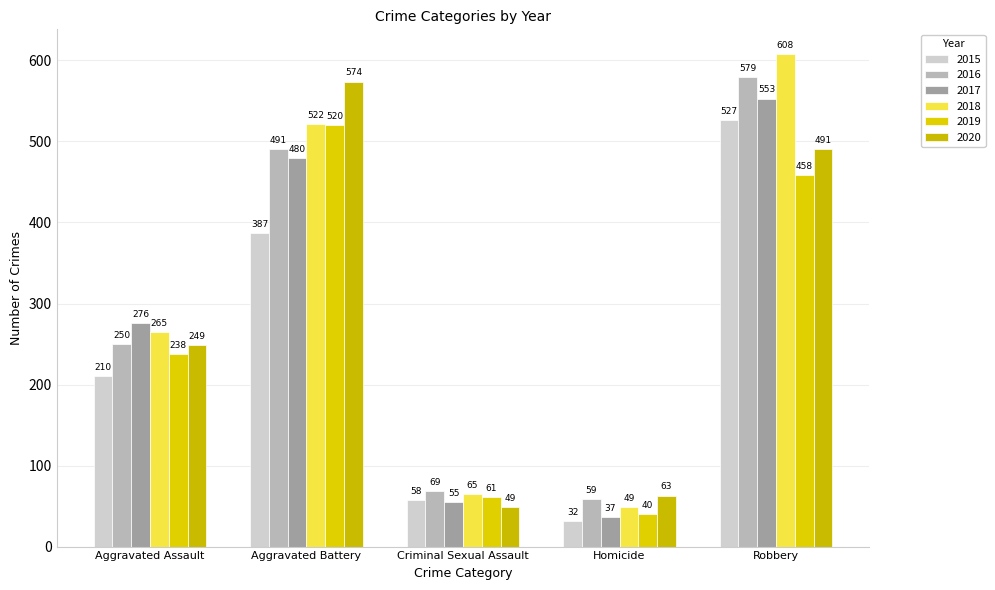

Does the chart contain stacked bars?

No